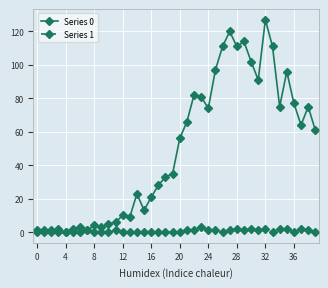

Which series has the largest range (max minus min)?

Series 0